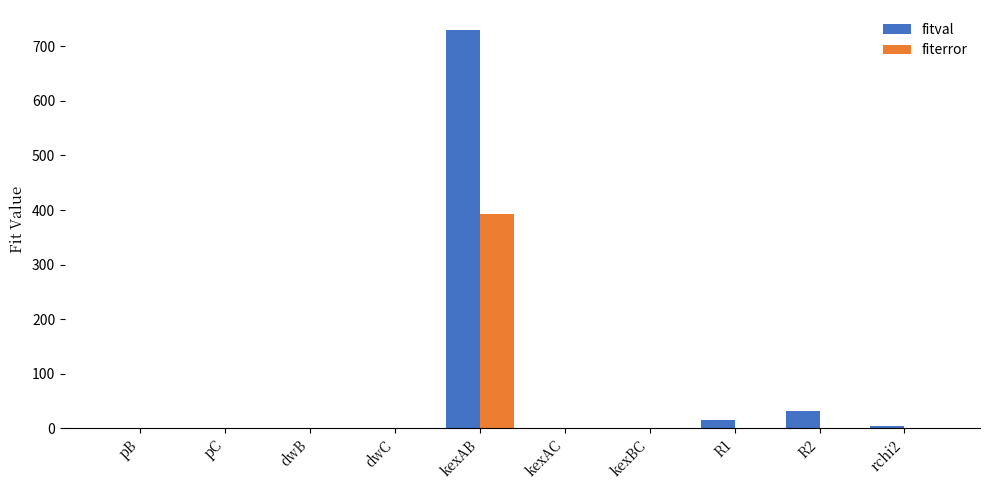

At which category does the chart reach its peak across all series?

kexAB